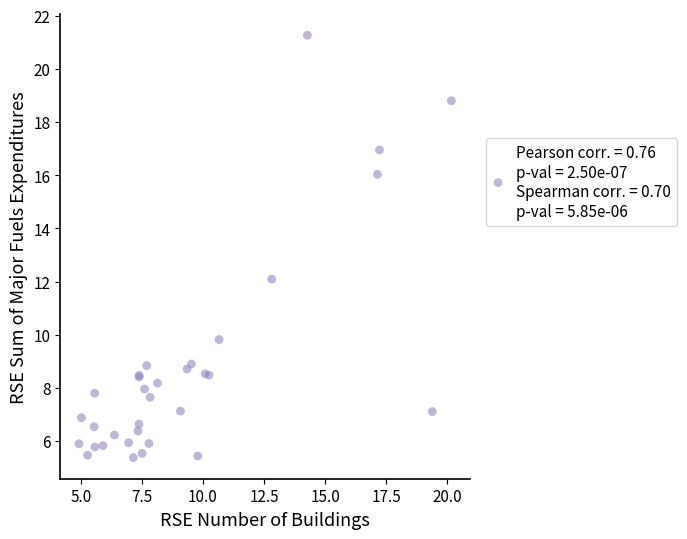

What Y value in the scatter plot is closest to 13?

12.1